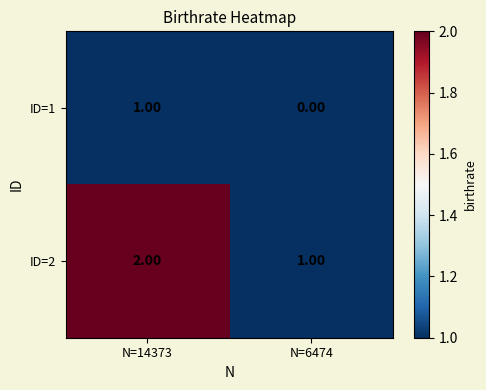

Rank the categories by ID=1 value from highest to lowest.

N=14373, N=6474